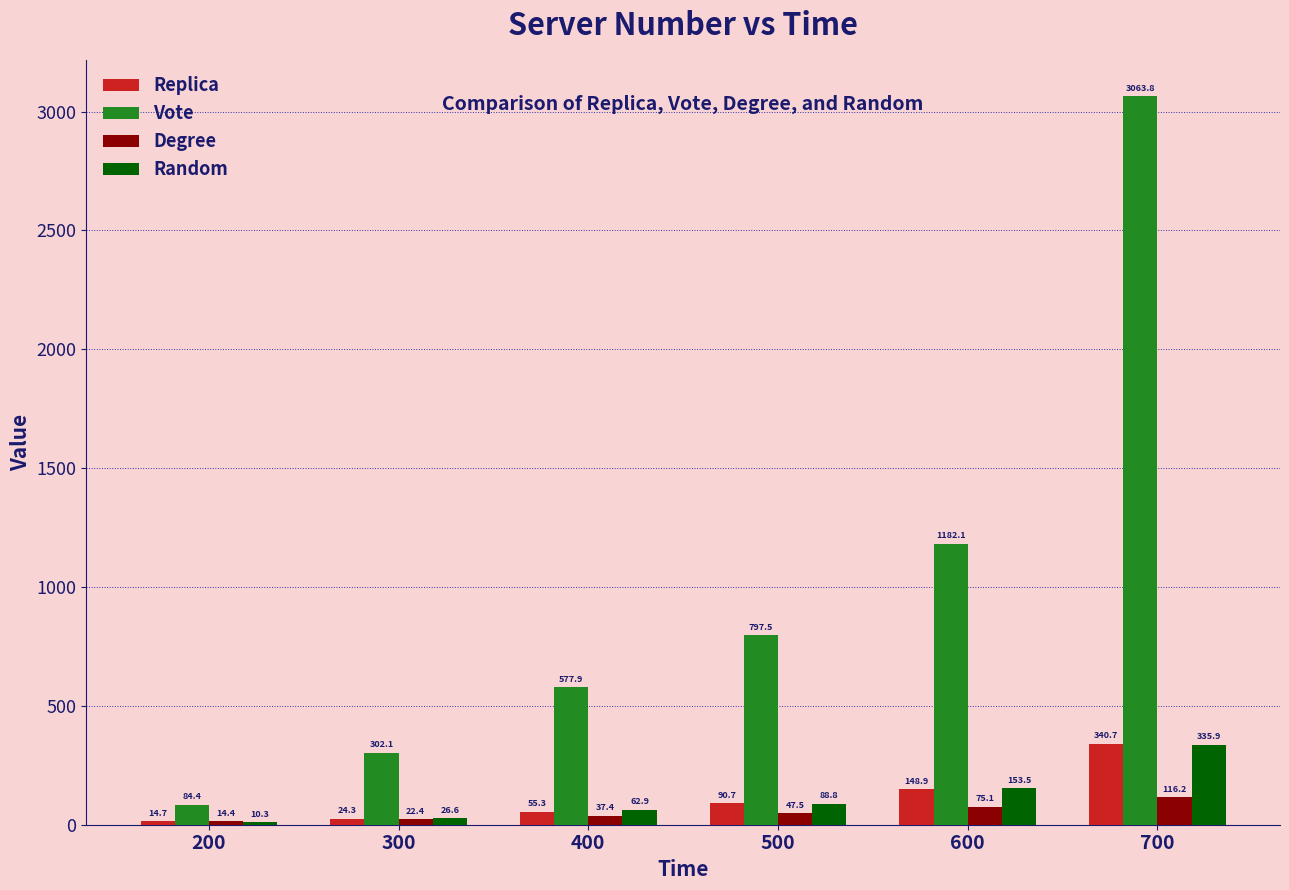

Which series changed the most between 200 and 600?

Vote